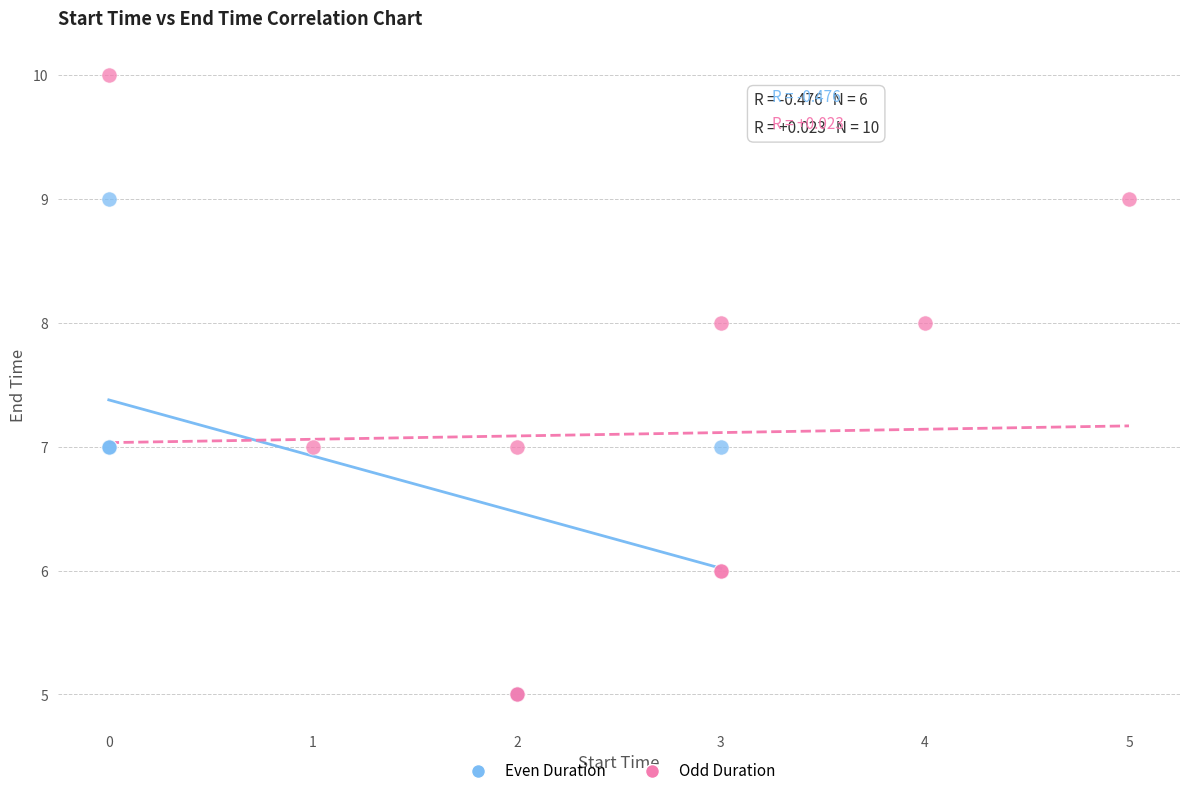

Which series has the largest Y range (max minus min)?

Odd Duration